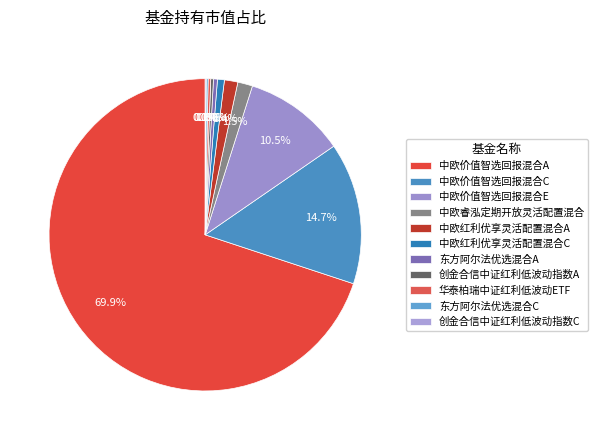

Count the number of slices in the pie.

11